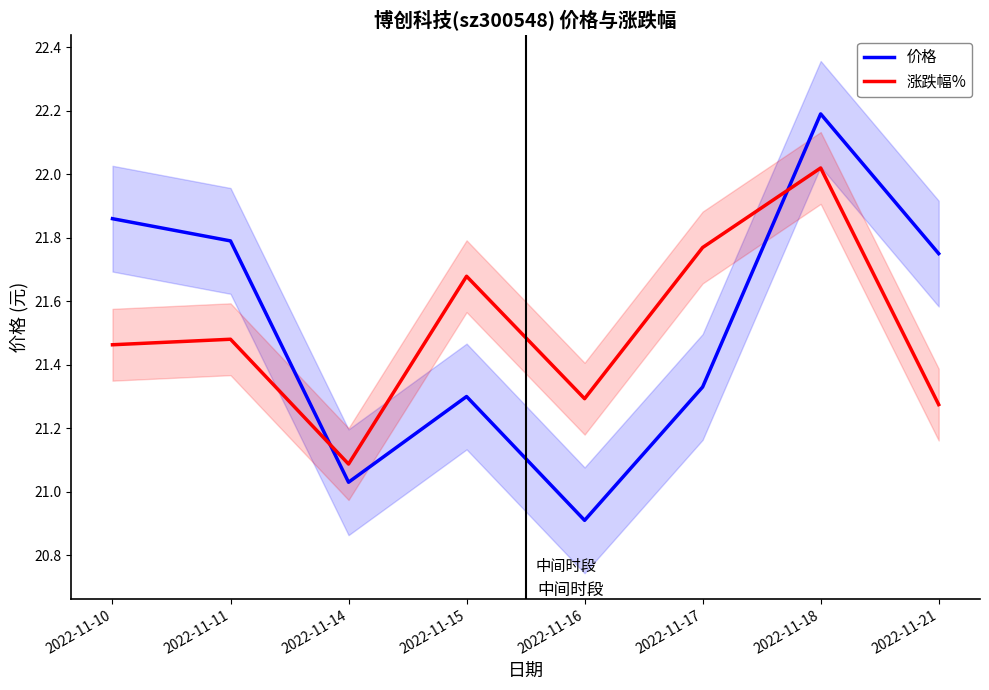

After their last crossing, which series has the higher values: 价格 or 涨跌幅%?

价格